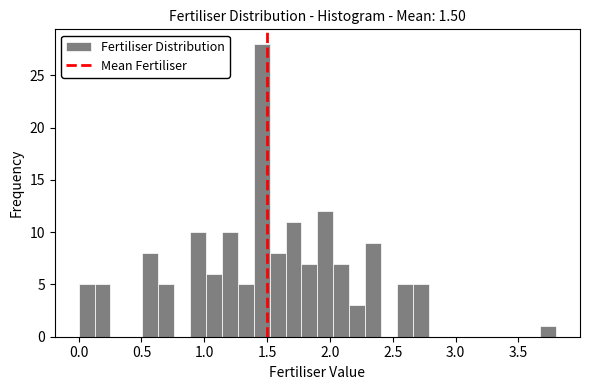

Around what value on the x-axis is the tallest bar? Give the approximate position of its centre, as read against the axis.

1.45